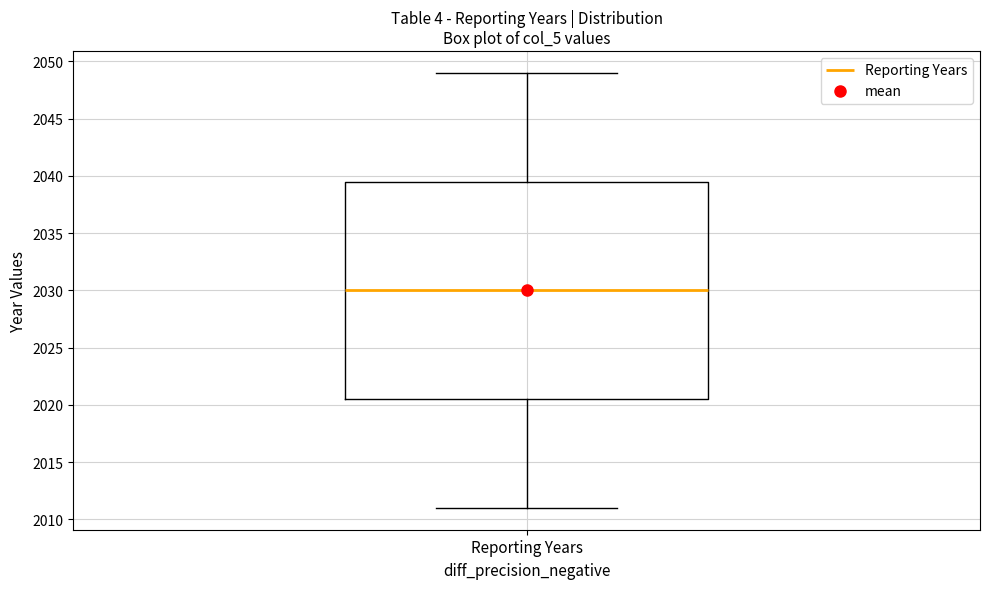

Read this box plot against the y-axis: the position of the median line, the range covered by the box, and the ends of both whiskers. The values are not printed on the chart, so give them approximately, as read against the axis.

median 2030.0, box 2020.5 to 2039.5, whiskers 2011.0 to 2049.0